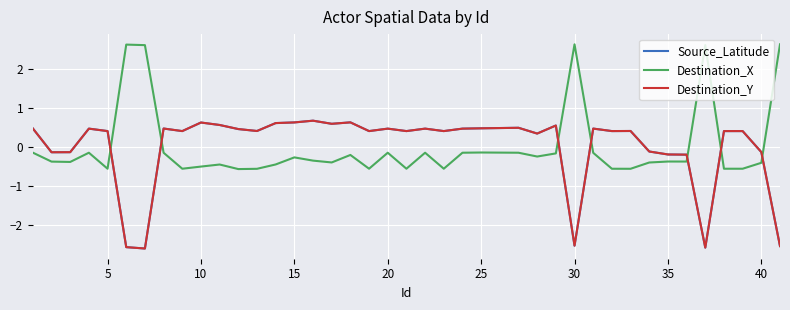

What is the maximum value for Destination_X?

2.6